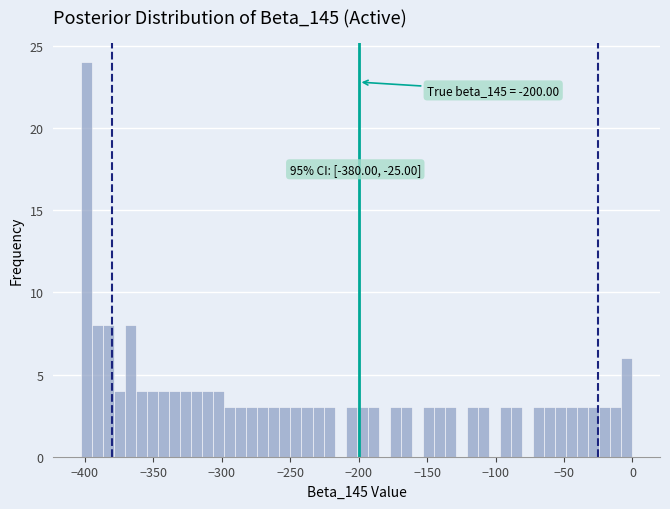

Around what value on the x-axis is the tallest bar? Give the approximate position of its centre, as read against the axis.

-400